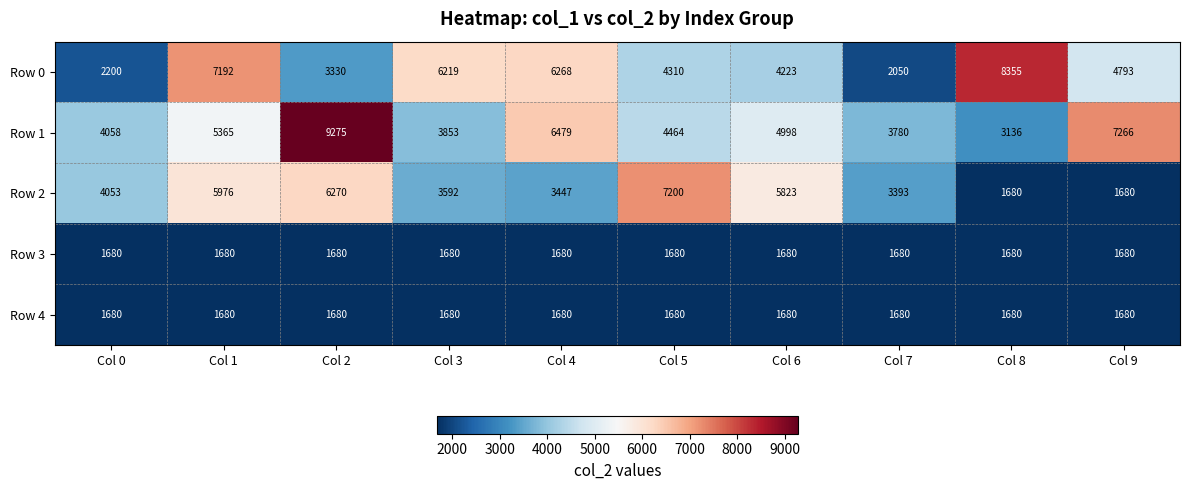

What is the difference between the highest and lowest values at Col 5?

5520